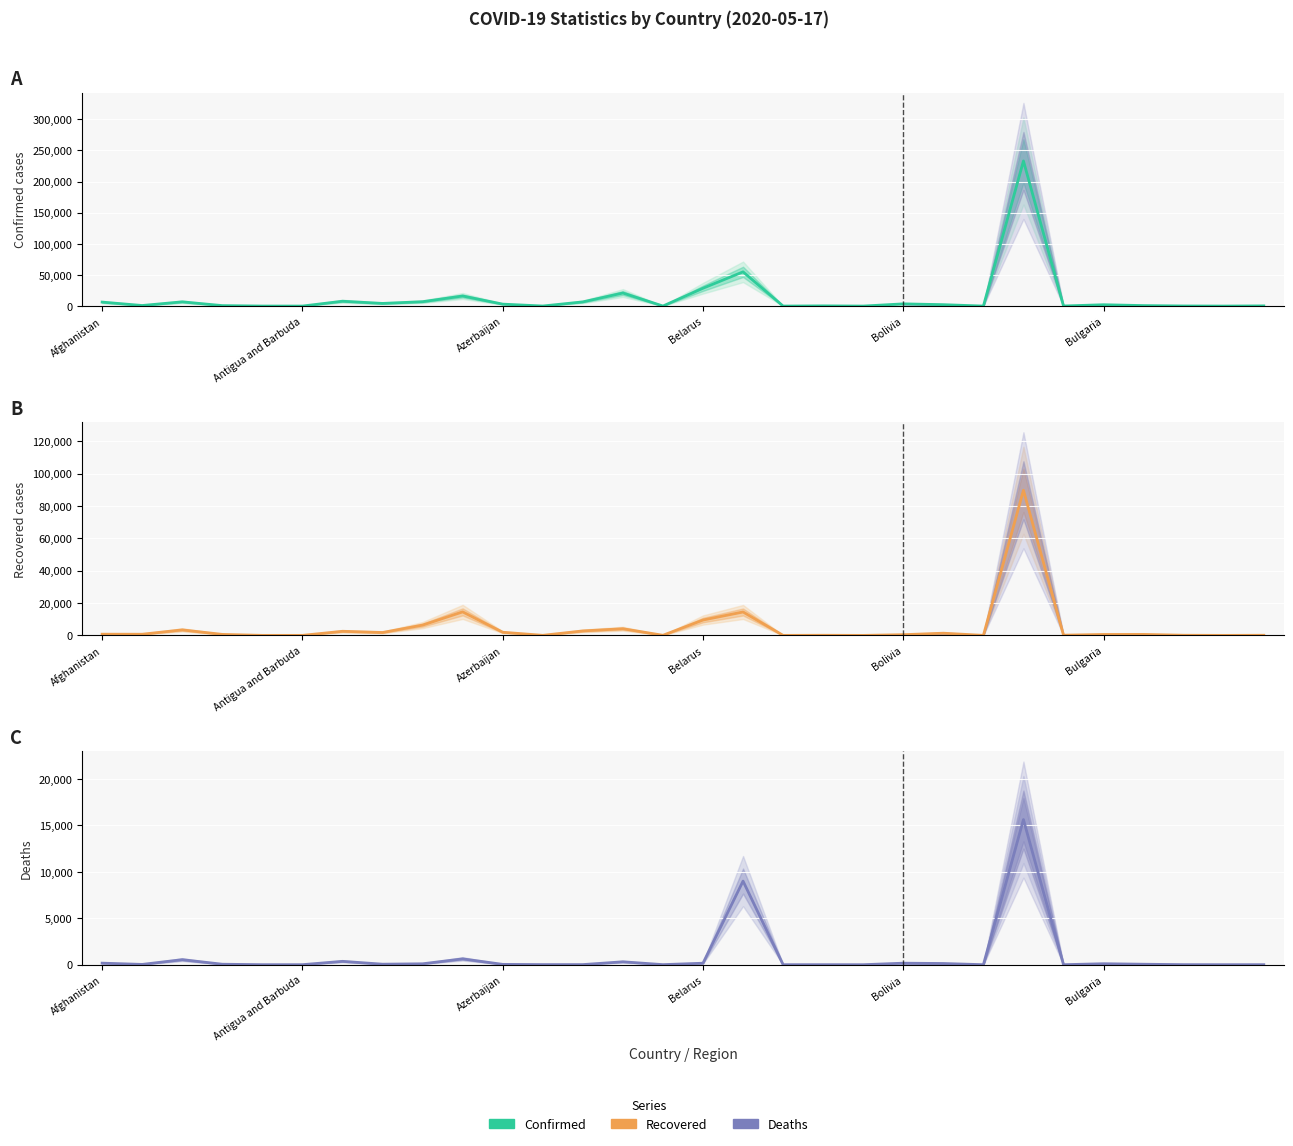

Is it true that Confirmed equals 11162 at Afghanistan?

False